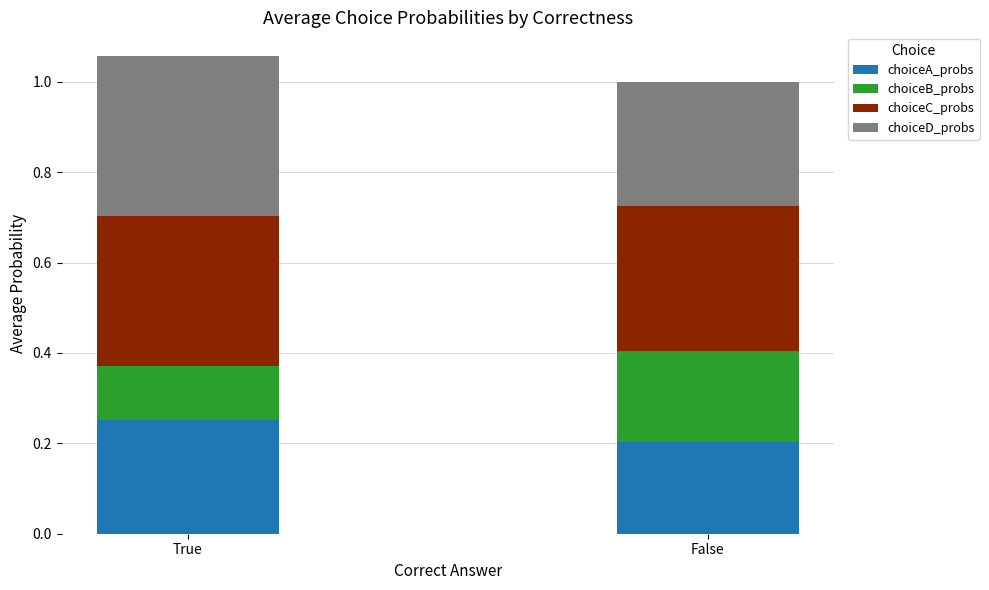

How many data points does each series have?

2